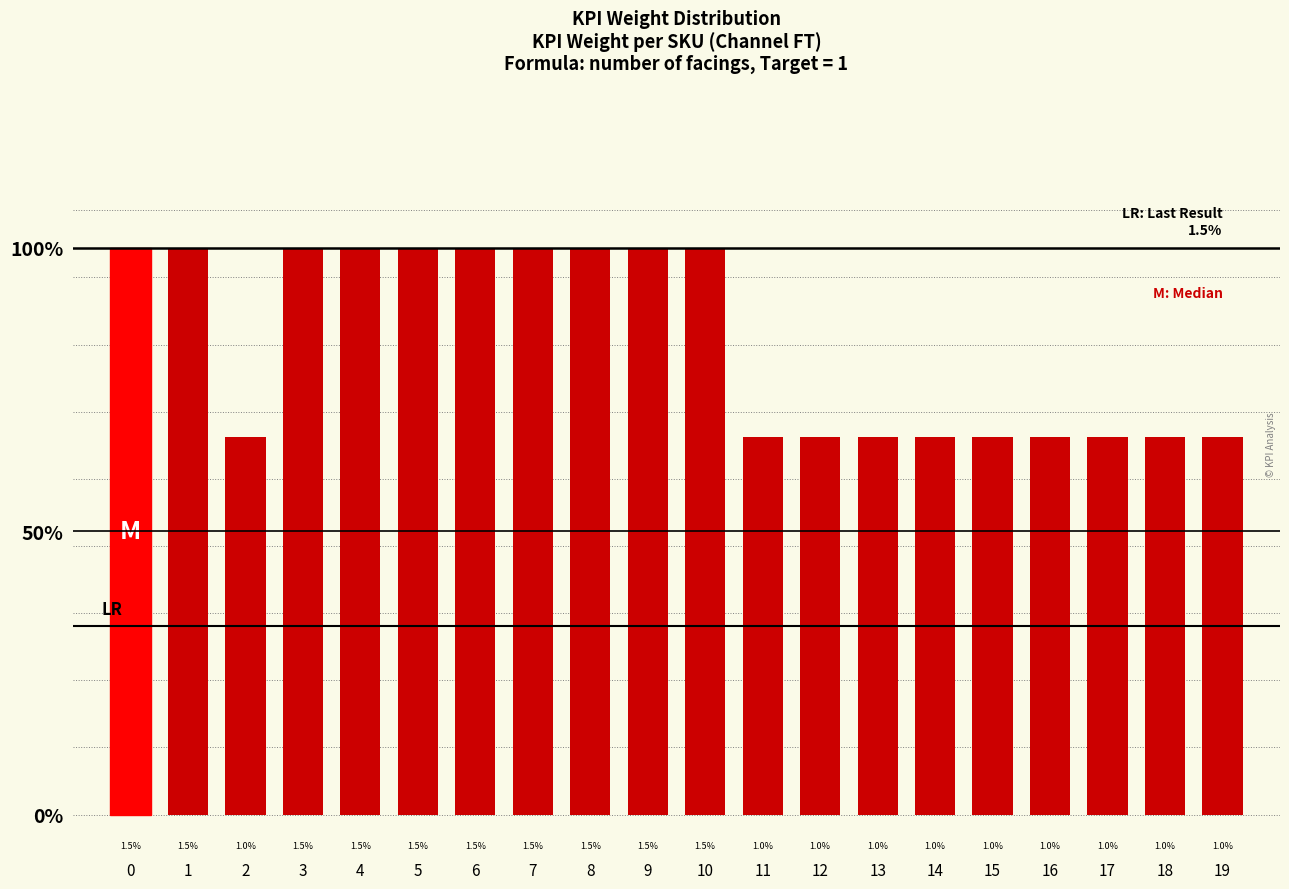

Does the chart contain any negative values?

No